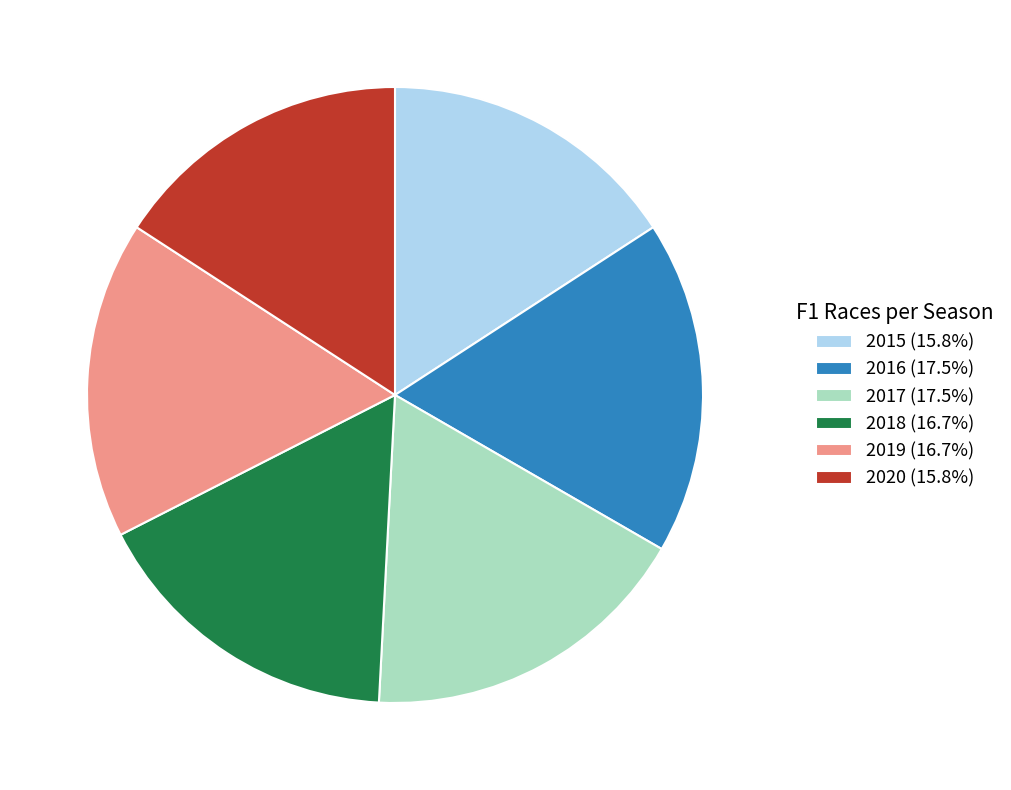

What is the ratio of the value at 2019 (16.7%) to the value at 2017 (17.5%)?

1.0